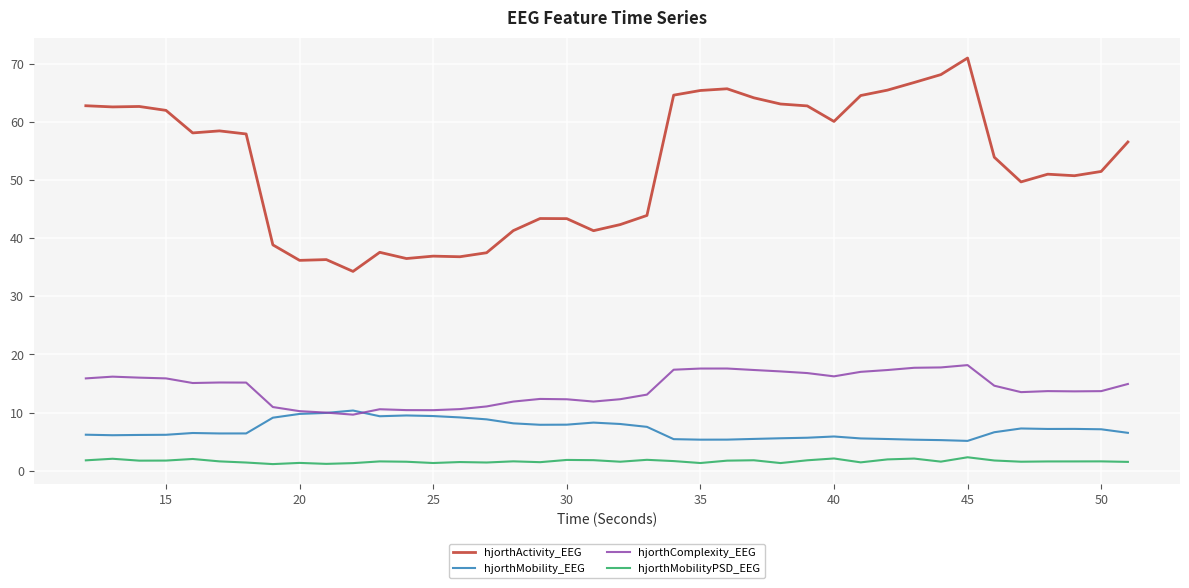

Is this an area chart (filled region under the line)?

No